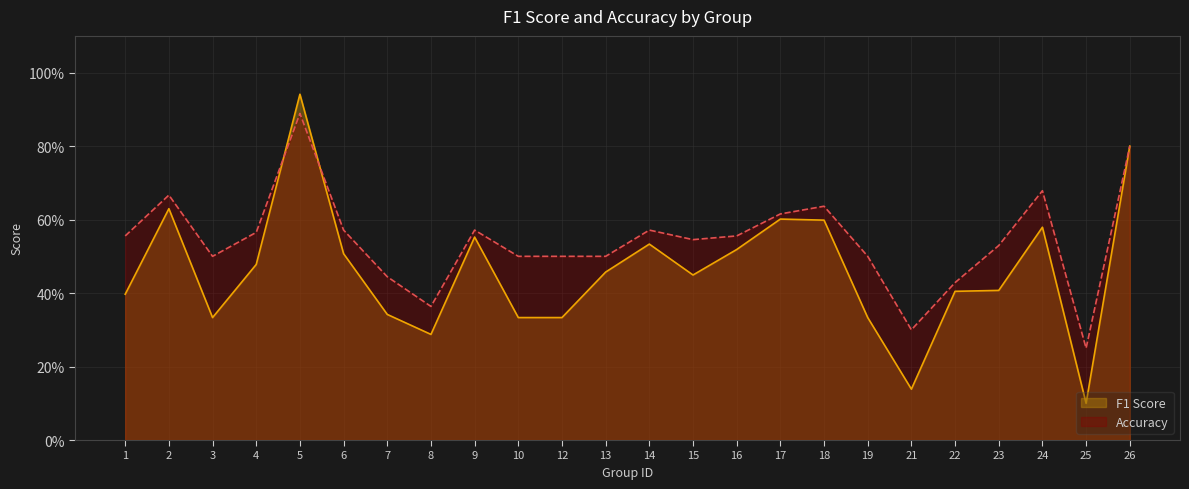

At which category is the sum across all series the highest?

5